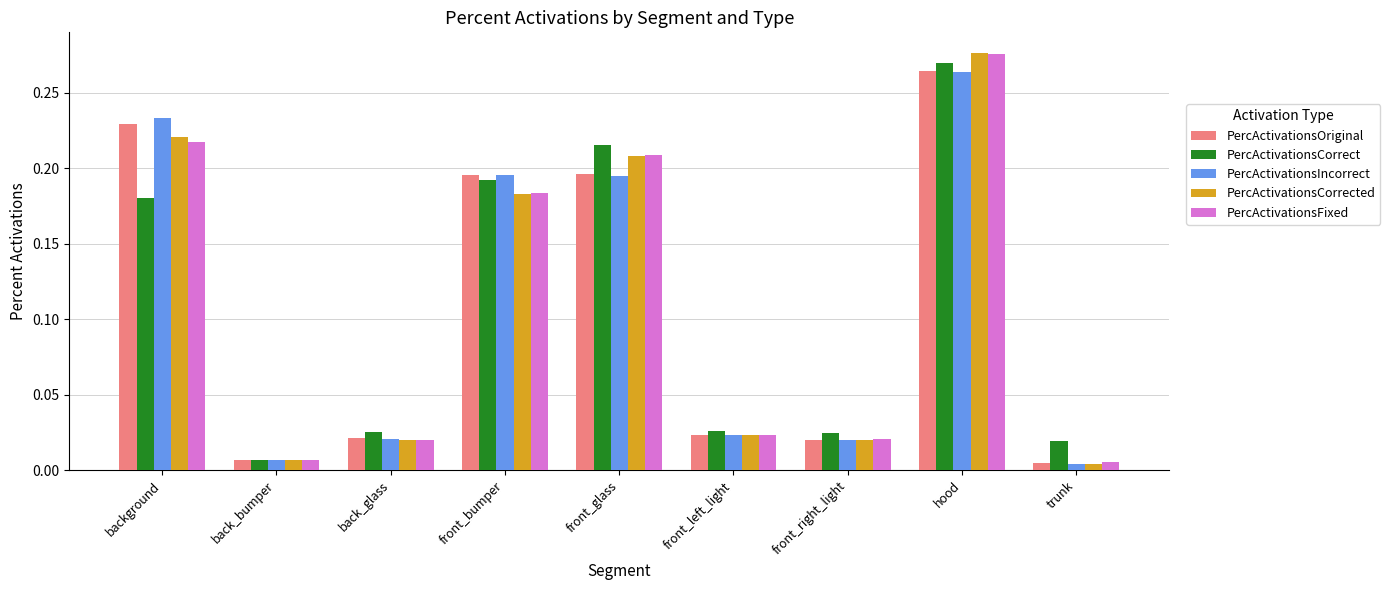

The PercActivationsOriginal series shows 0.1 at background. True or false?

False